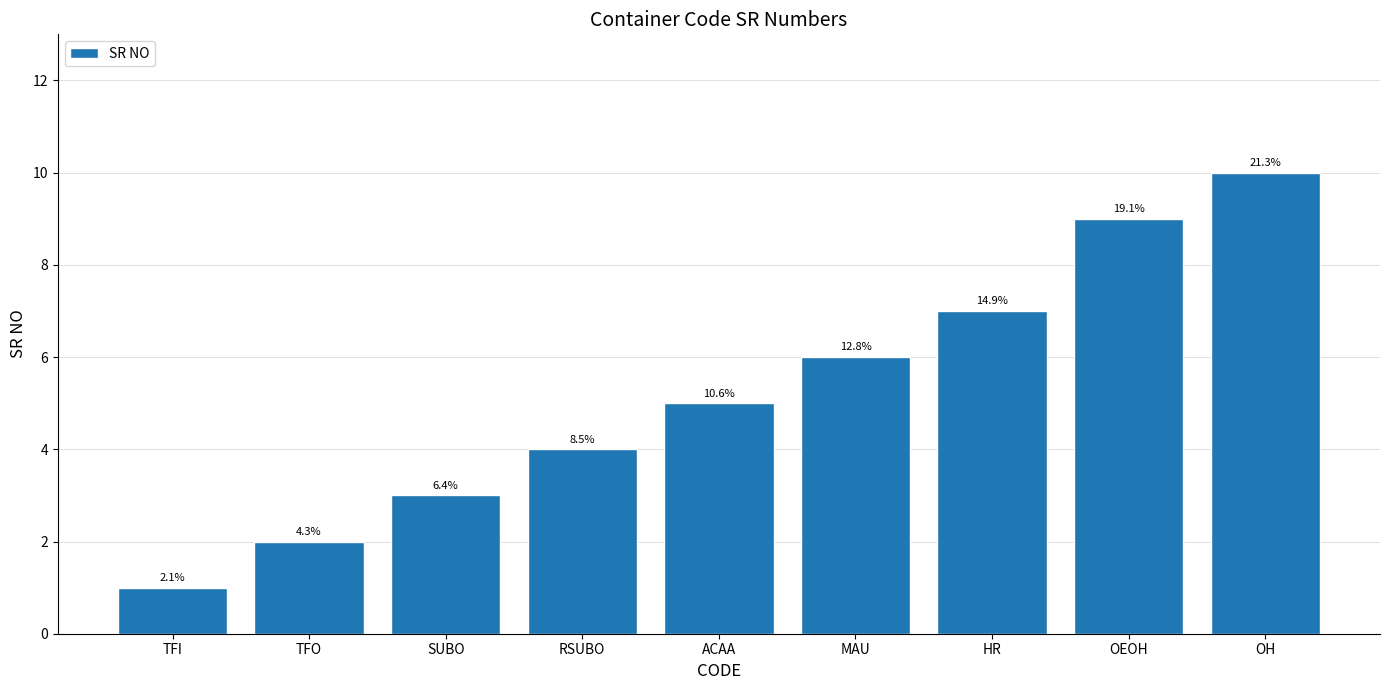

Does the chart contain any negative values?

No